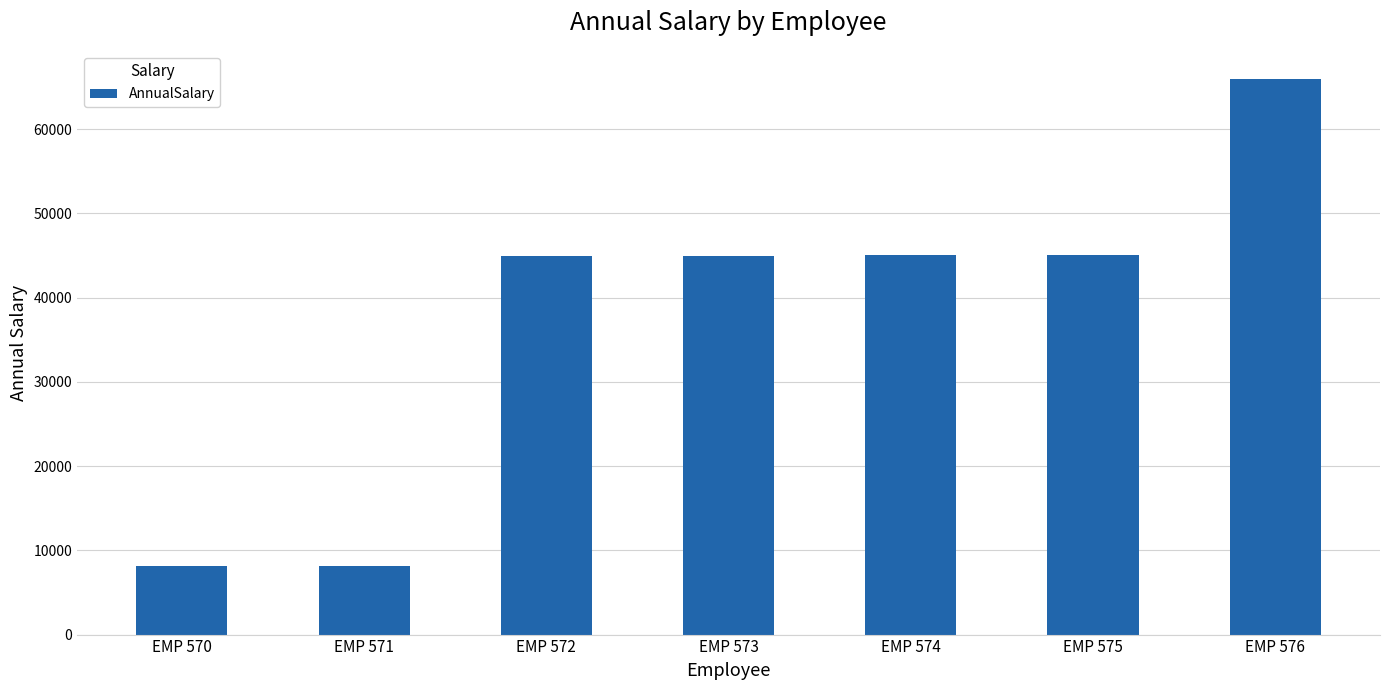

Is it true that the value at EMP 575 is 10830.0?

False